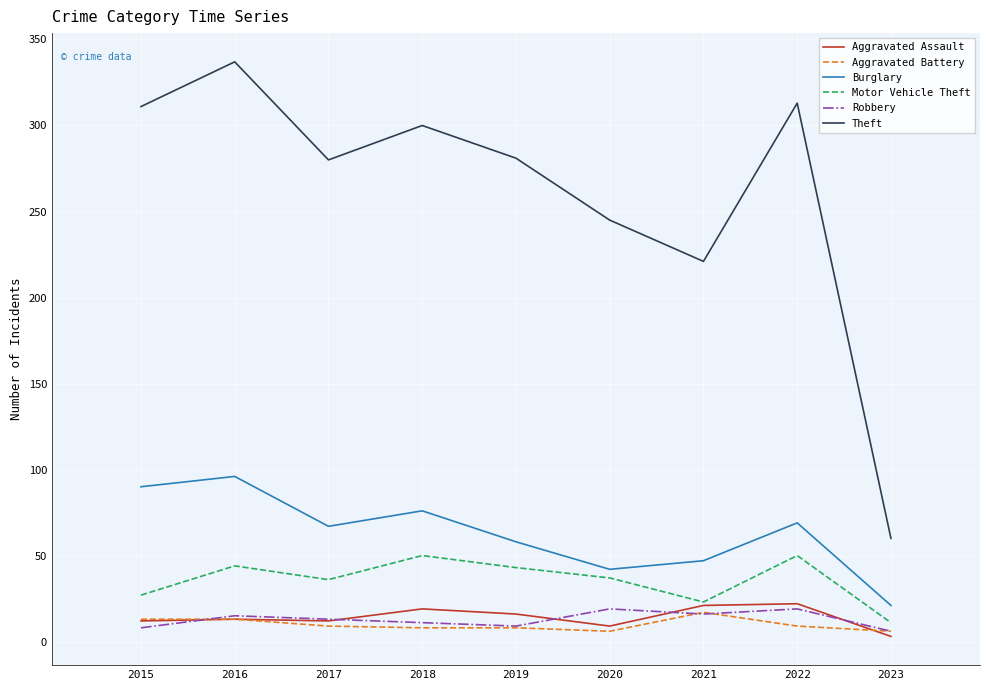

How many values in the Aggravated Battery series are below 9?

4